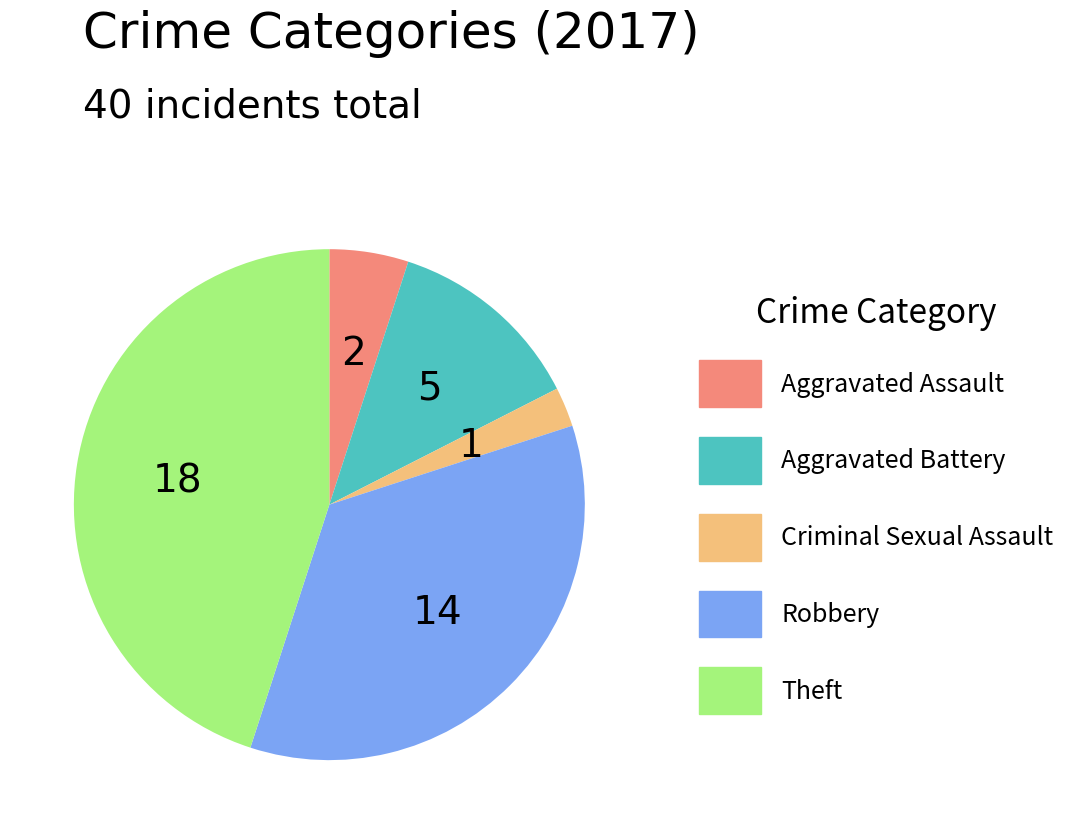

Do Robbery and Theft together represent more than half of the pie?

Yes